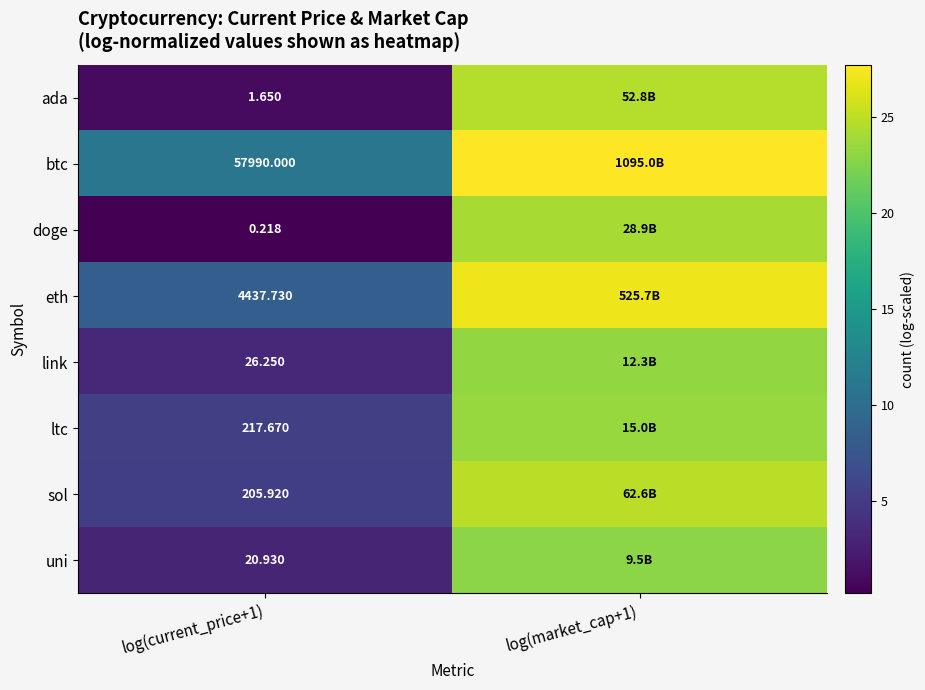

Is the value of btc at log(current_price+1) greater than the value of uni at log(current_price+1)?

Yes